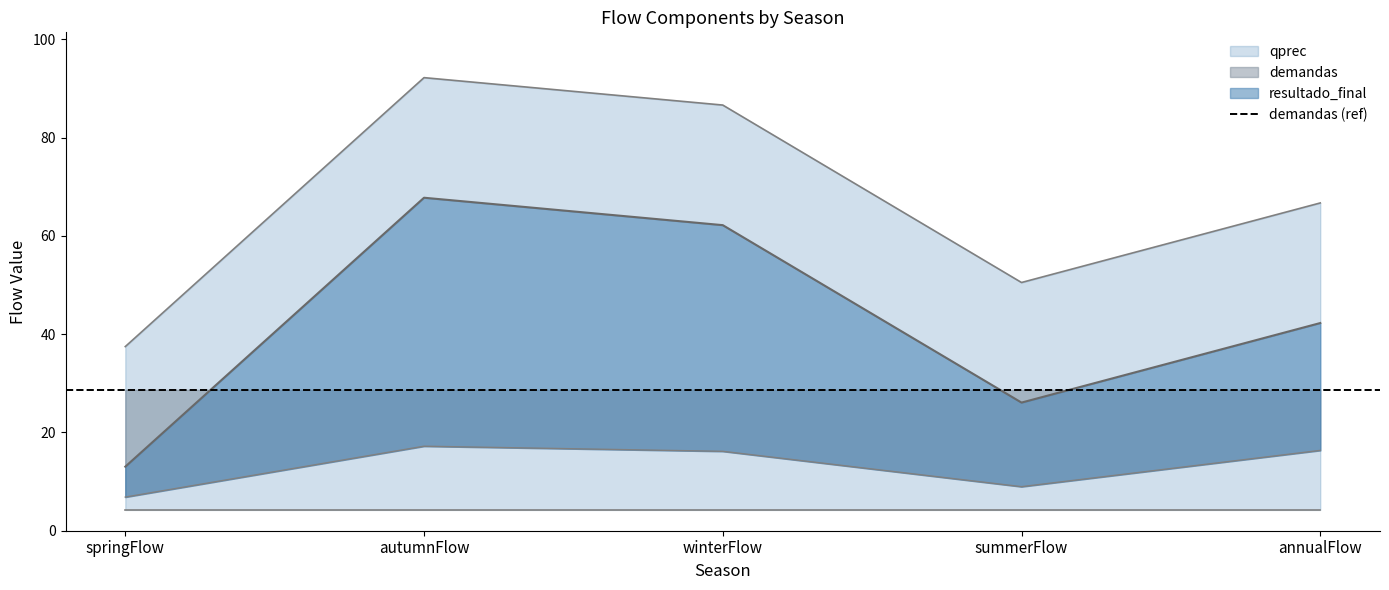

List the labels in order of demanda_ecosistemica value, smallest first.

springFlow, summerFlow, winterFlow, annualFlow, autumnFlow